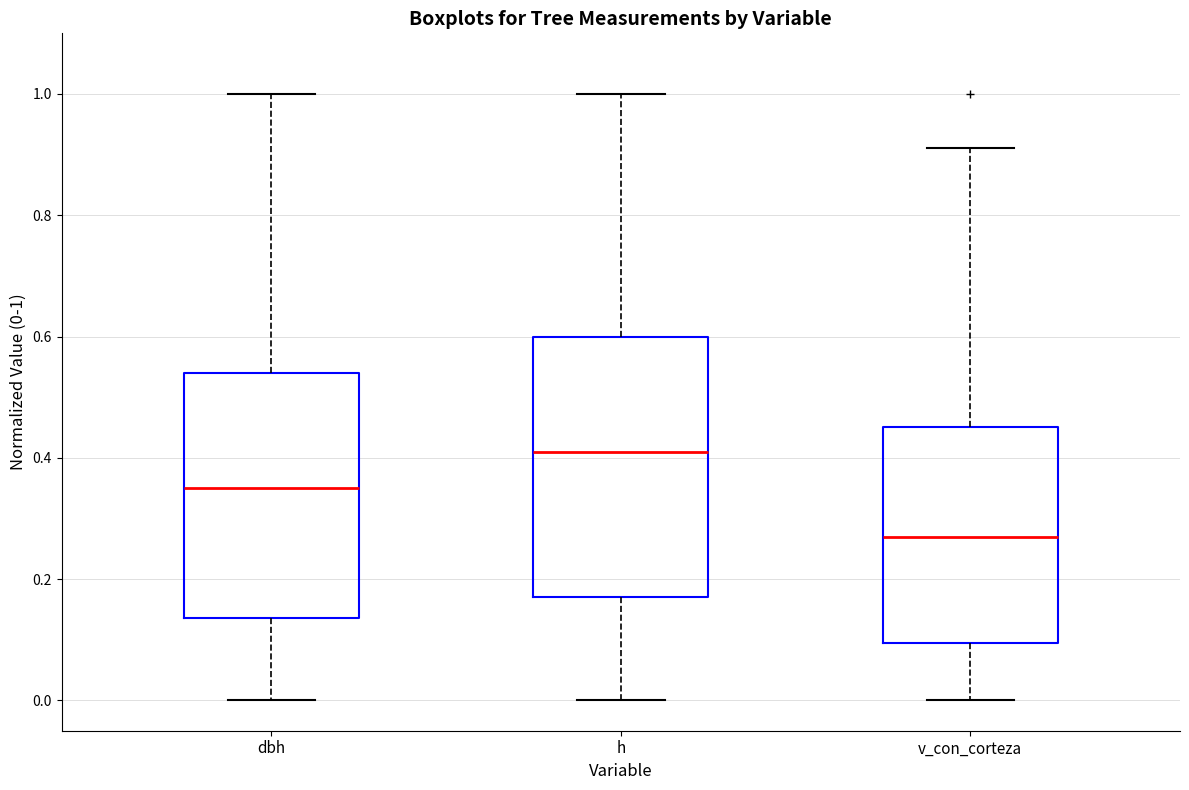

Comparing the boxes themselves (not the whiskers), which one is the tallest?

h